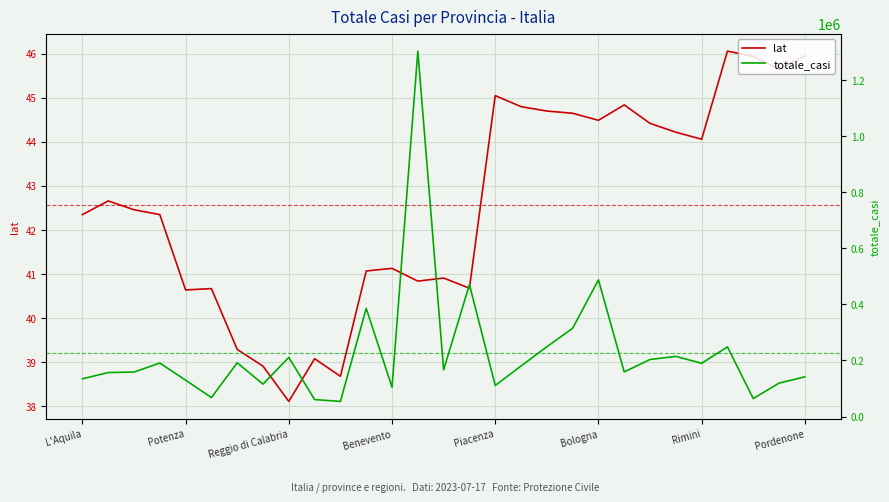

At which label does lat first exceed 42?

L'Aquila